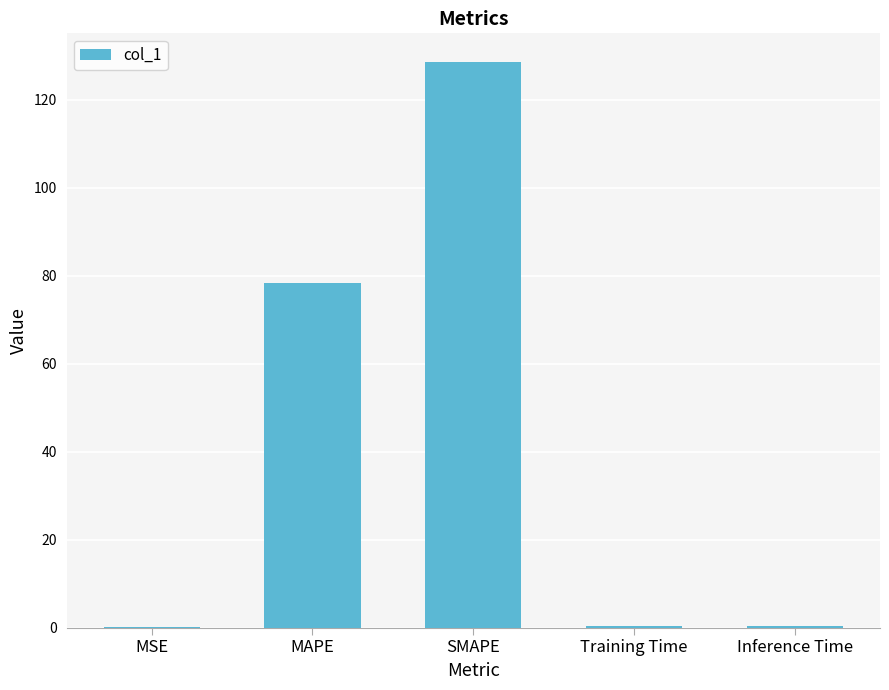

What is the sum of all values?

207.9